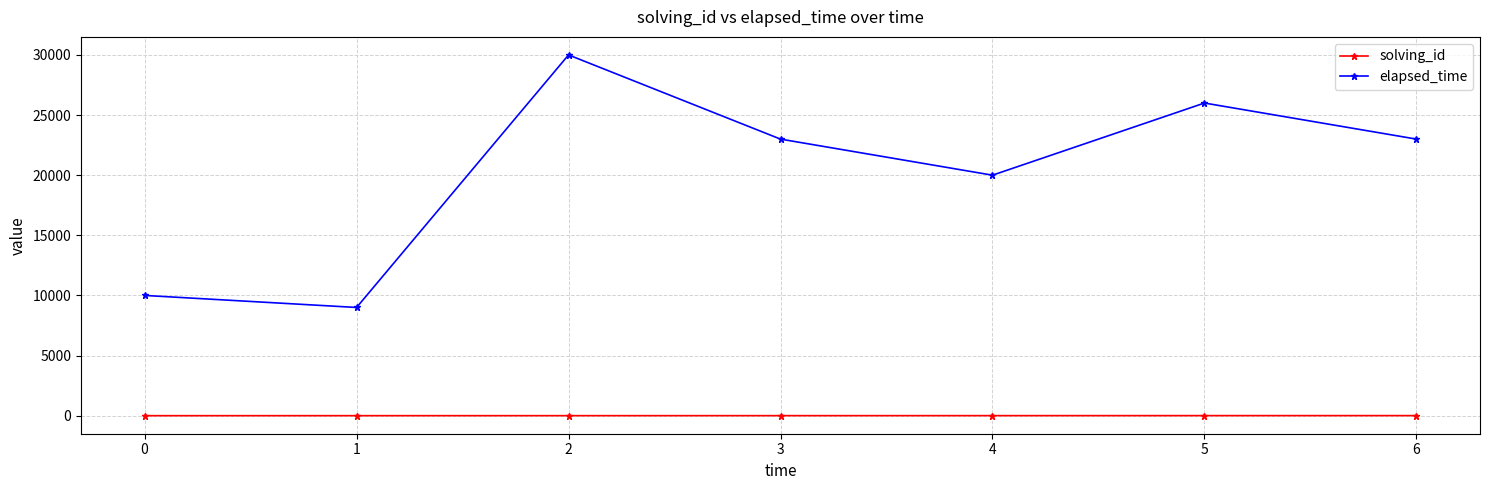

What is the difference between the second highest and minimum values in the elapsed_time series?

17000